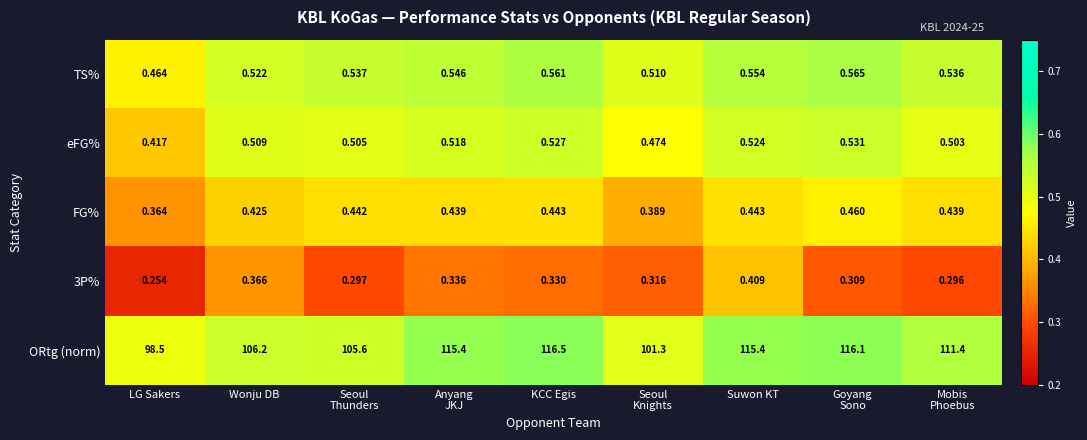

Where is ORtg (norm) nearest to the value 107?

Wonju DB